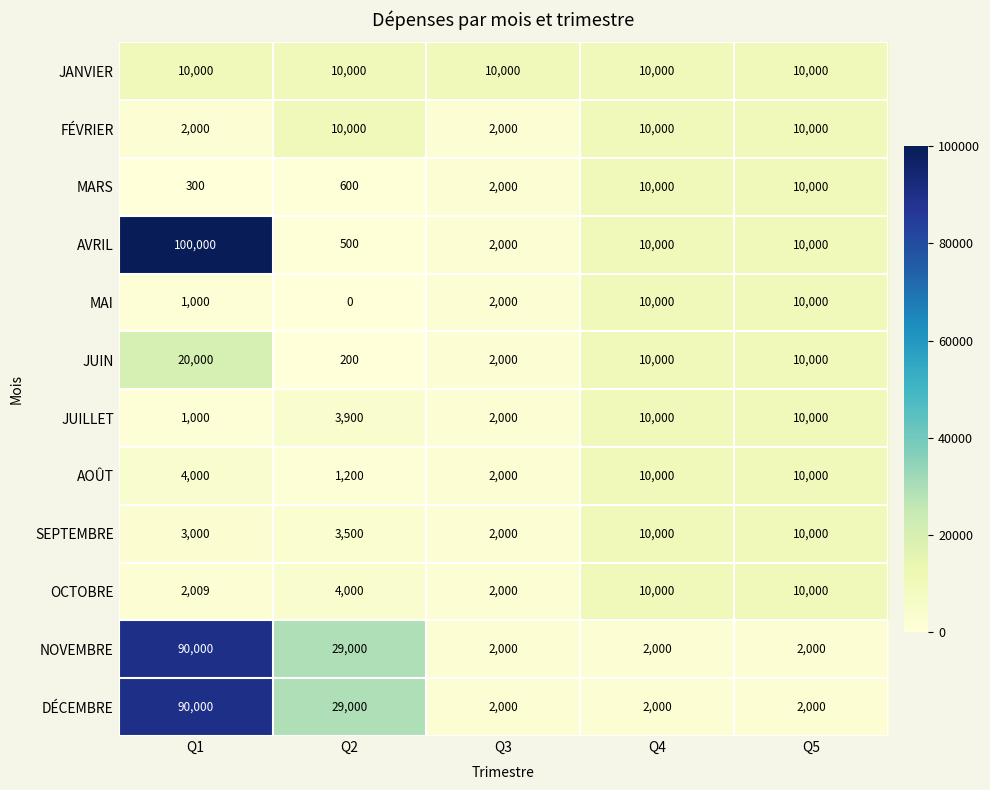

Which category has the highest value across all series?

Q1